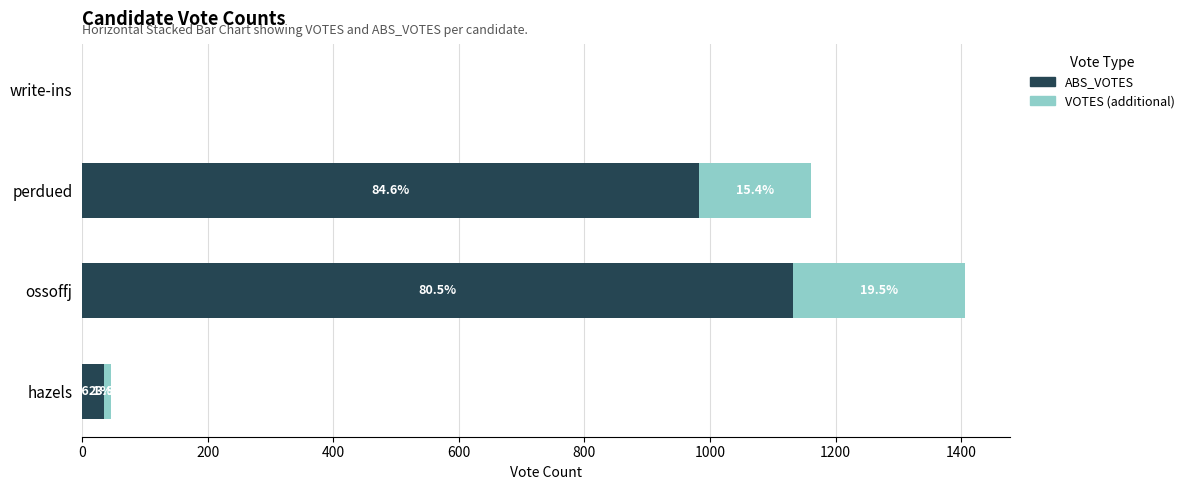

Rank the series by their maximum value, from lowest to highest.

VOTES (additional), ABS_VOTES